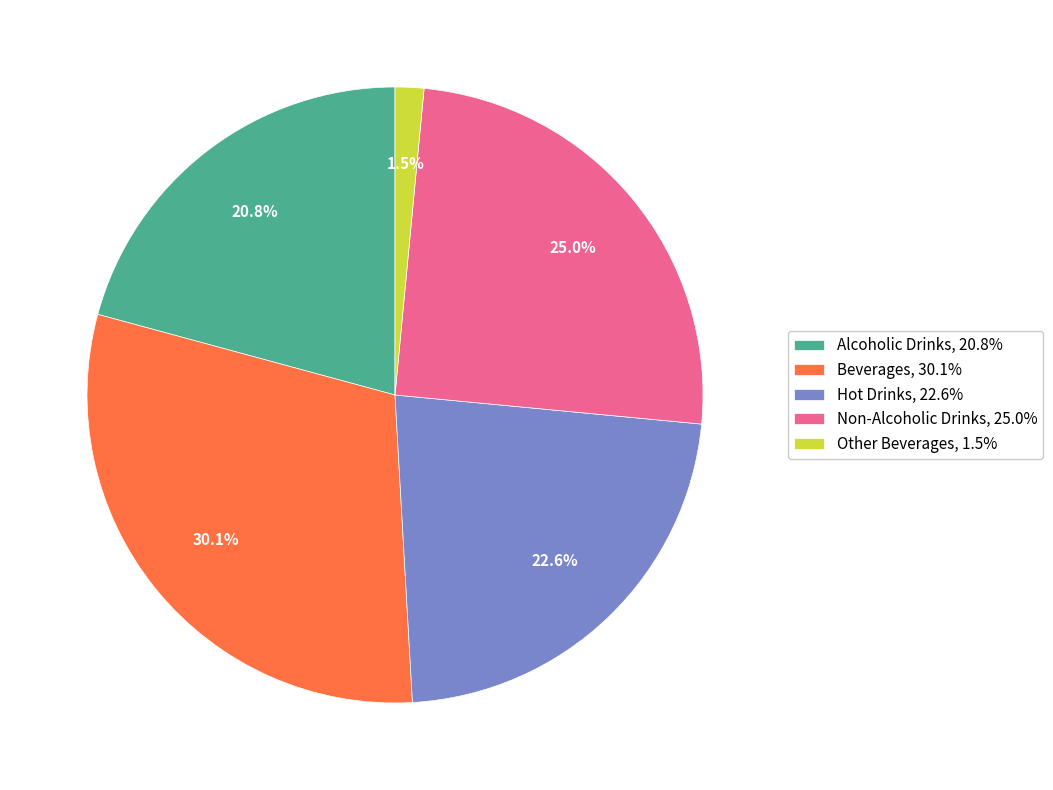

Which has a higher value, Alcoholic Drinks or Beverages?

Beverages